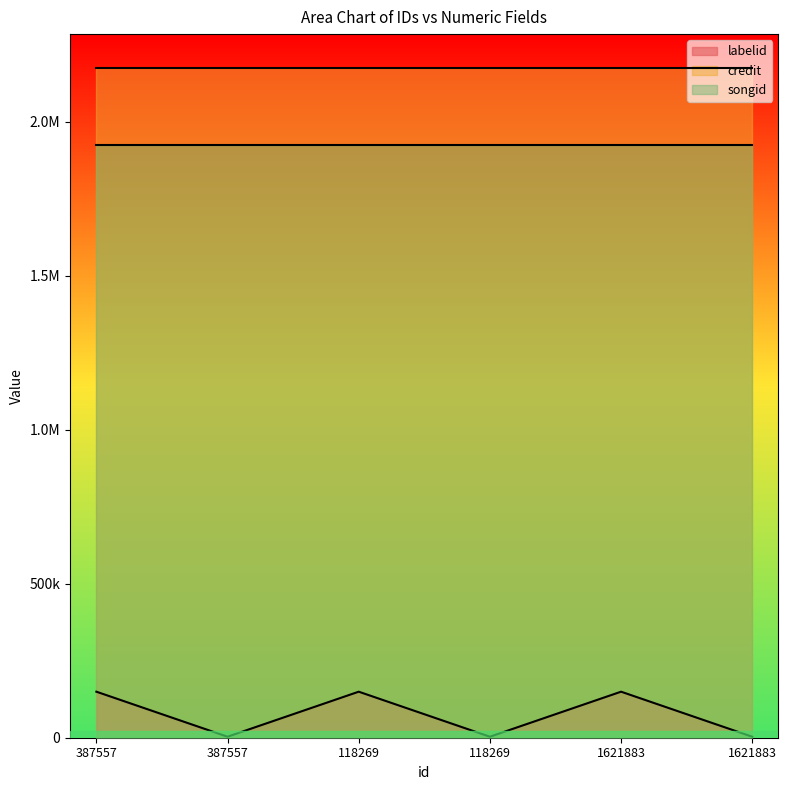

Reading right to left, list all the values displayed in this chart.

labelid: 3267	149456	3267	149456	3267	149456
credit: 2175898	2175898	2175898	2175898	2175898	2175898
songid: 1926154	1926154	1926154	1926154	1926154	1926154